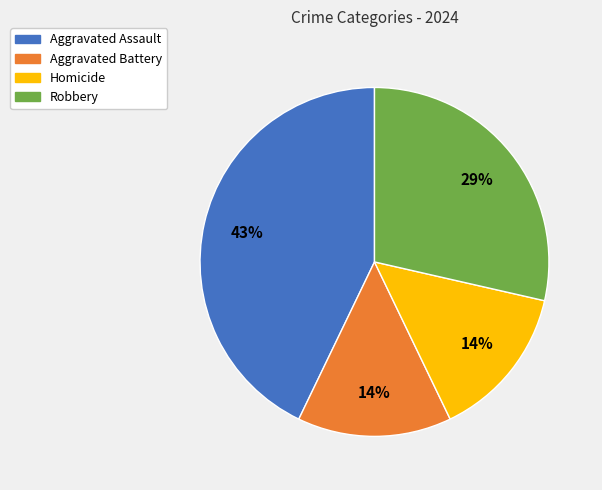

Between Robbery and Aggravated Assault, which is larger?

Aggravated Assault